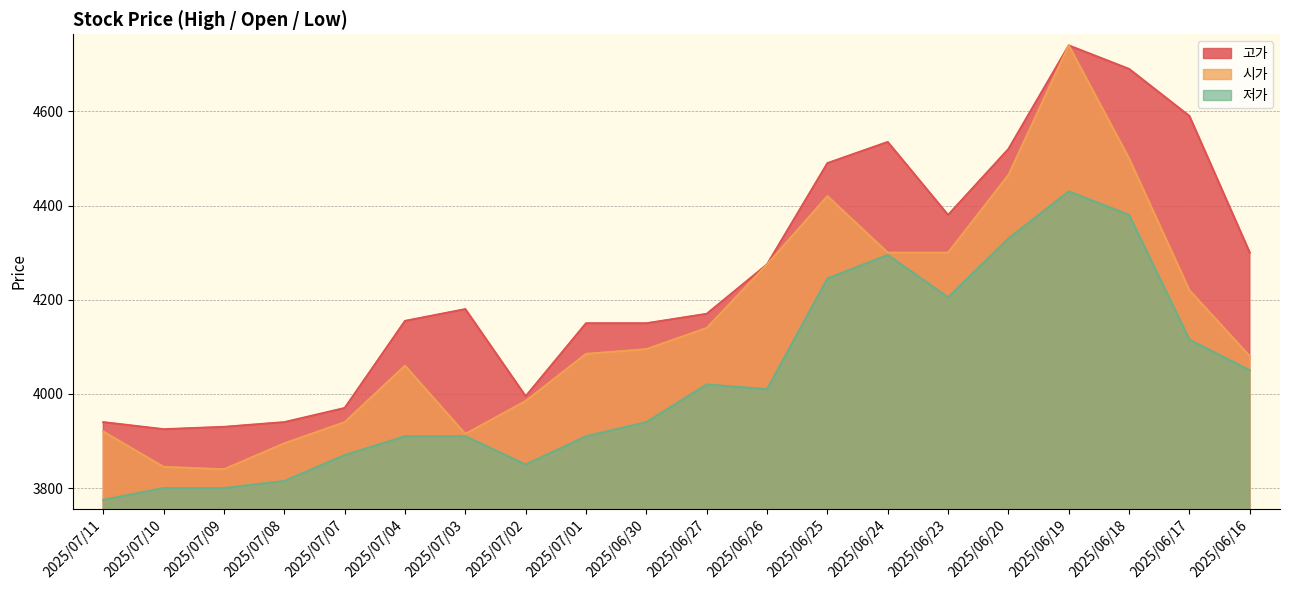

Between 2025/07/09 and 2025/06/27, which is larger?

2025/06/27